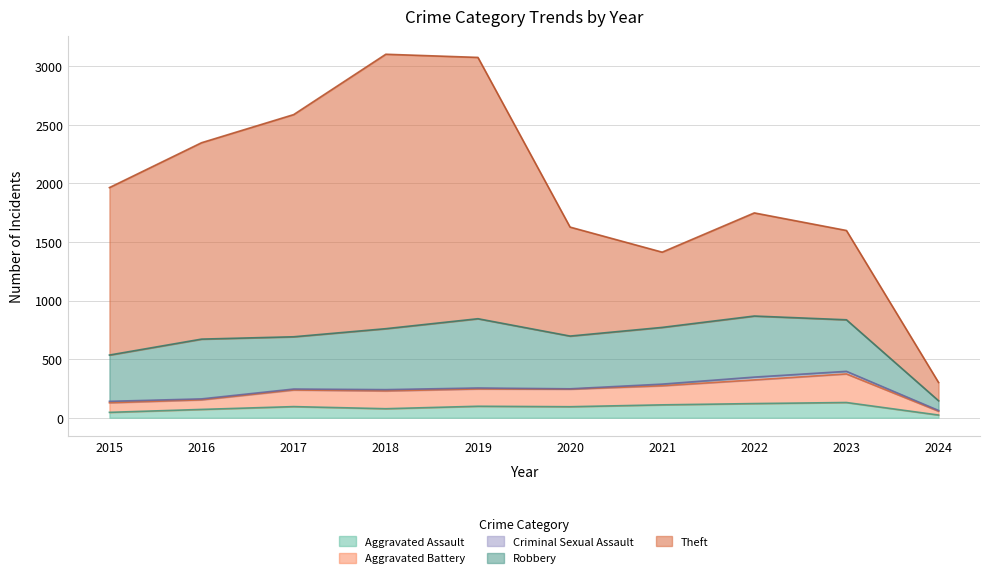

True or false: Robbery and Theft cross at least once.

False